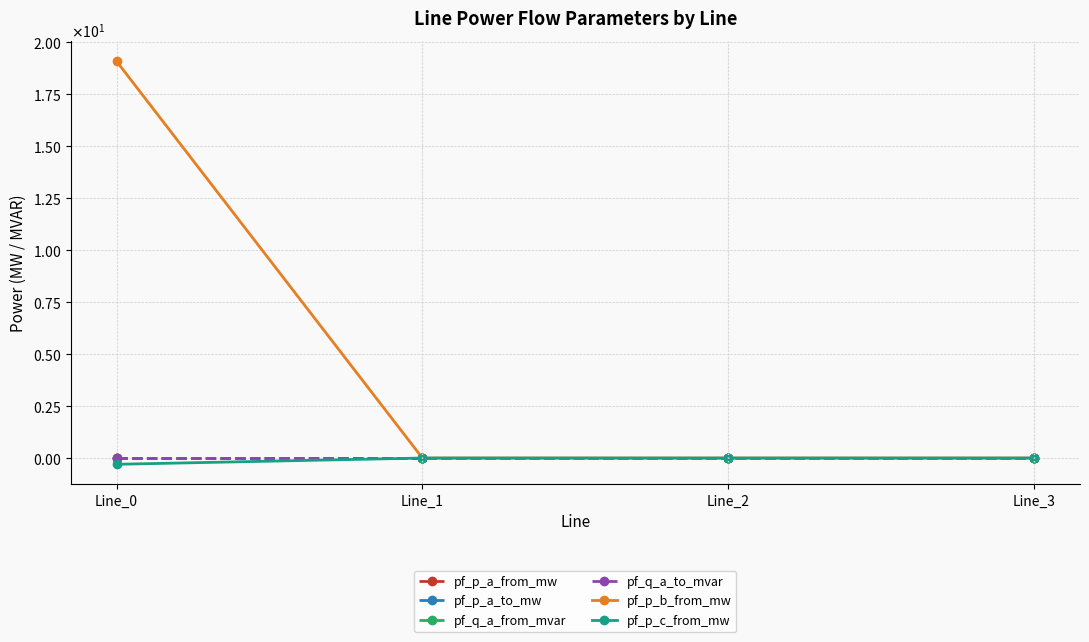

What are all the series names shown in the legend?

pf_p_a_from_mw, pf_p_a_to_mw, pf_q_a_from_mvar, pf_q_a_to_mvar, pf_p_b_from_mw, pf_p_c_from_mw